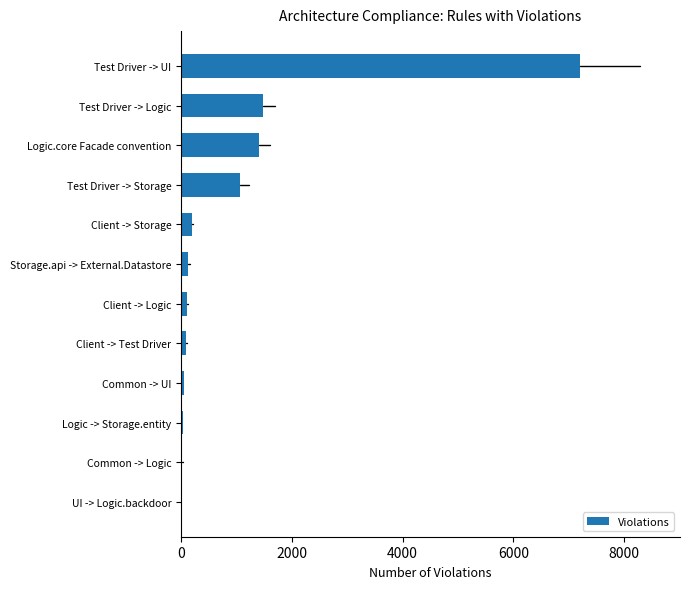

Which has a higher value, Common -> UI or Test Driver -> Logic?

Test Driver -> Logic